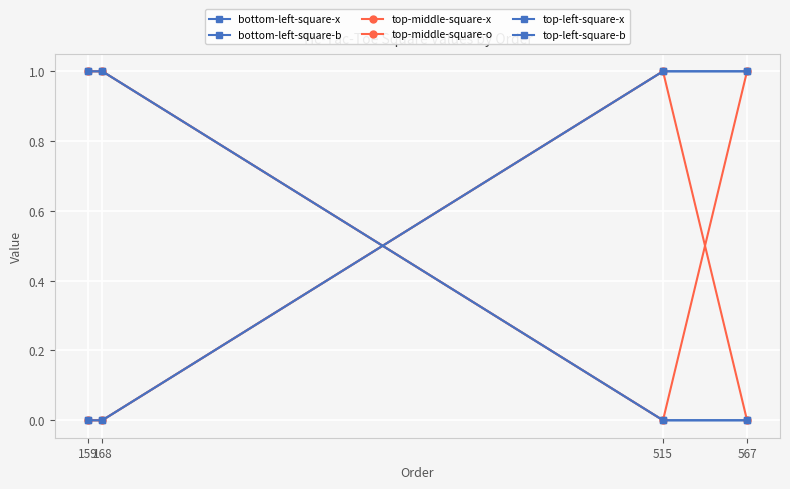

The bottom-left-square-x series shows 0 at 567. True or false?

True